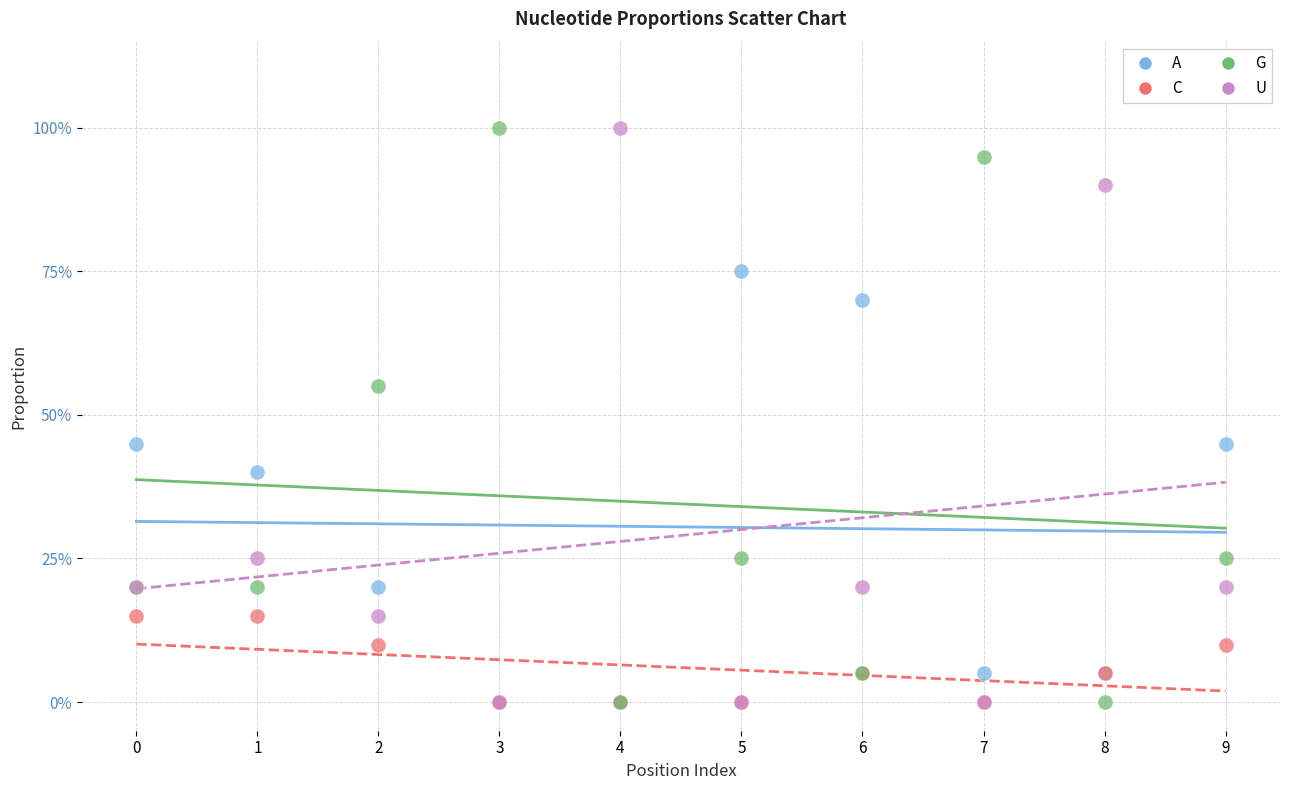

What are all the series names shown in the legend?

A, C, G, U